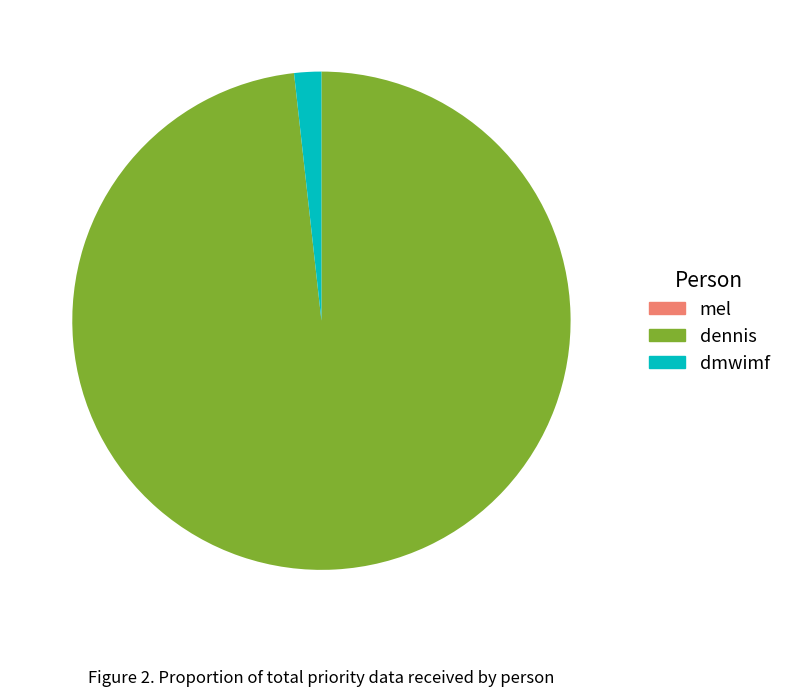

Is the sum of dmwimf and dennis greater than half?

Yes